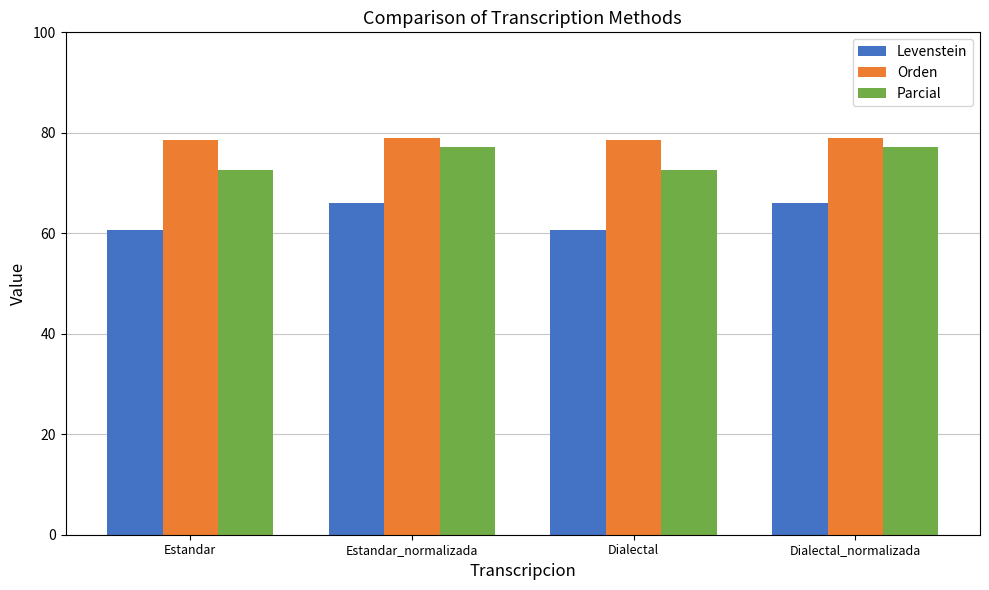

The Parcial series shows 33.1 at Estandar_normalizada. True or false?

False